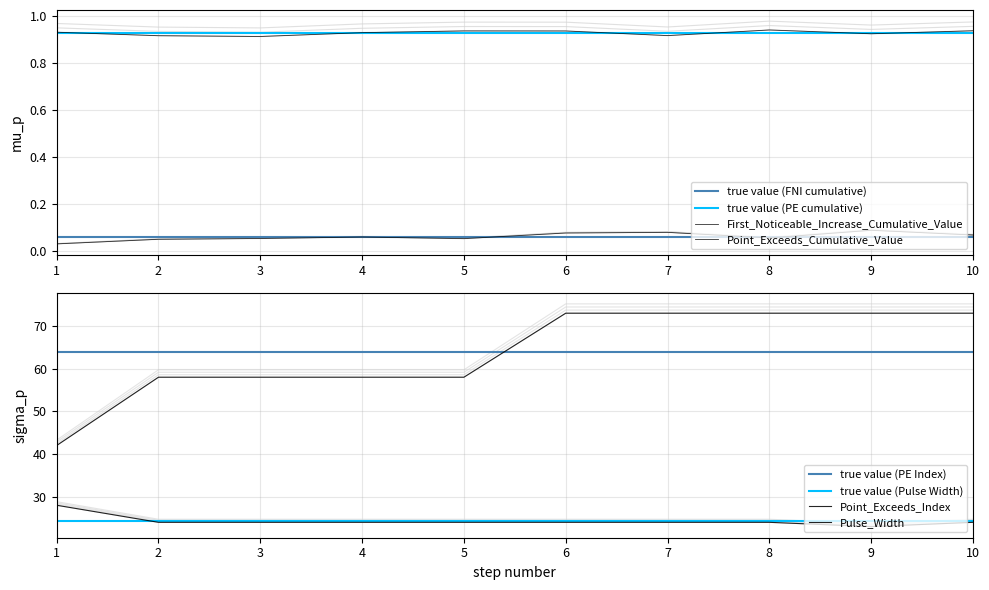

List the series in order of their overall mean, highest first.

Point_Exceeds_Cumulative_Value, First_Noticeable_Increase_Cumulative_Value